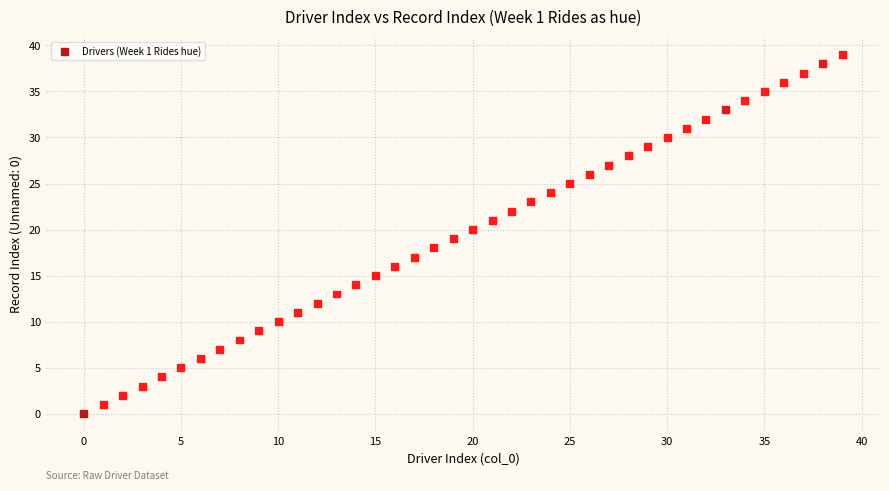

What is the range of Y values (max minus min)?

39